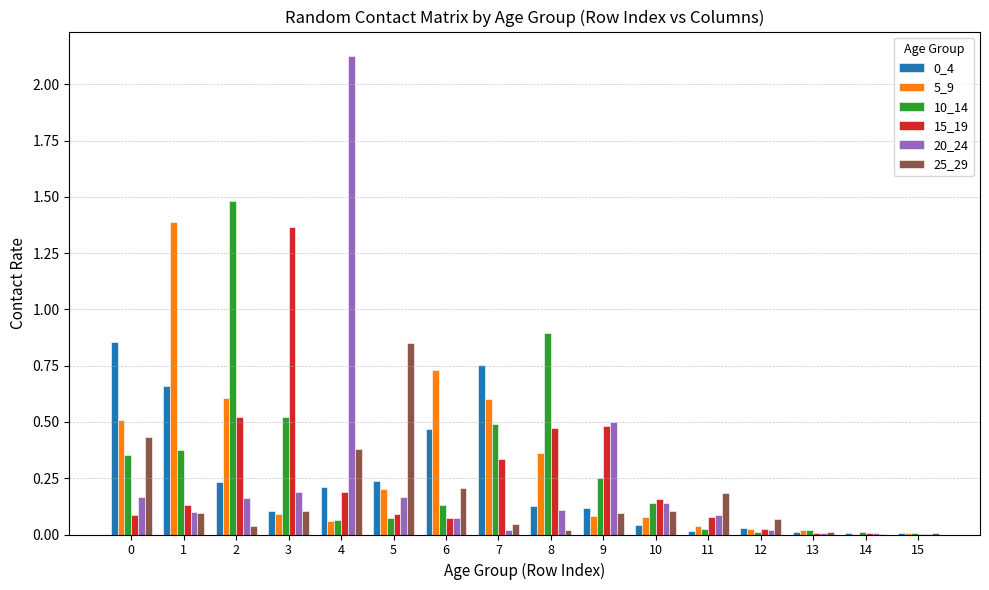

Count the number of data series in this chart.

6